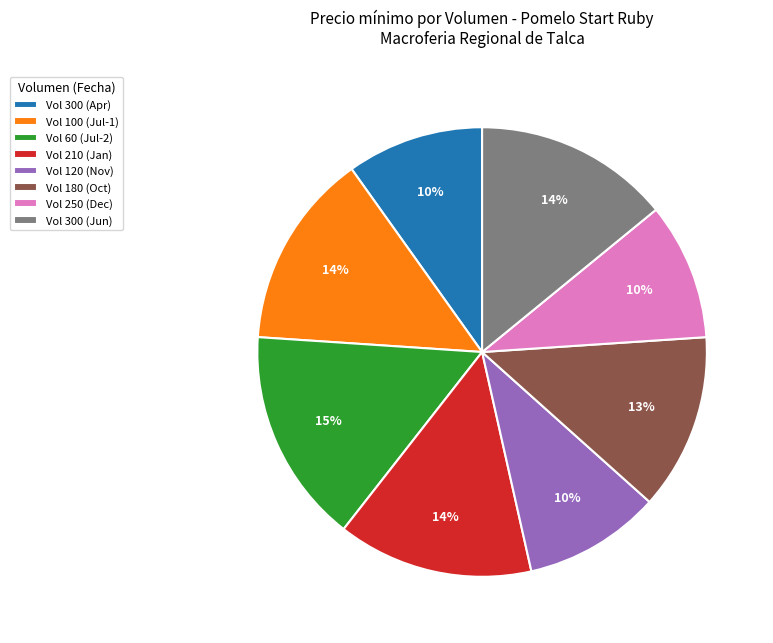

Does Vol 210 (Jan) account for over 50% of the chart?

No